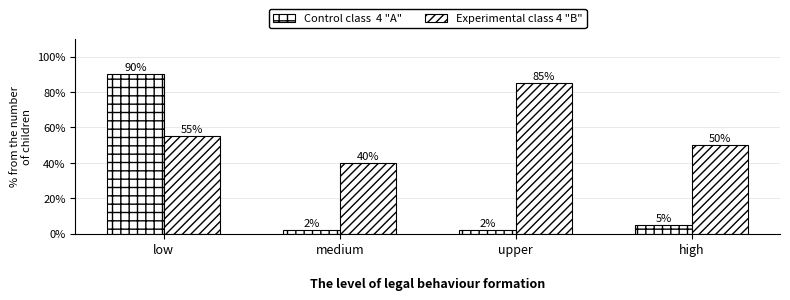

Reading left to right, list all the values displayed in this chart.

Control class  4 "A": 90	2	2	5
Experimental class 4 "B": 55	40	85	50